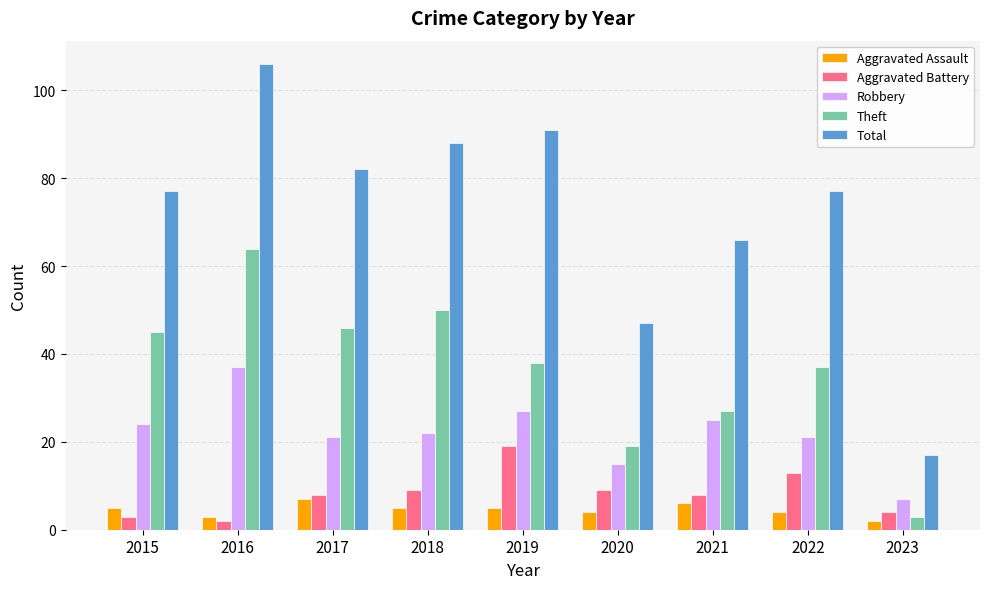

What is the approximate value of Aggravated Assault at 2017?

7